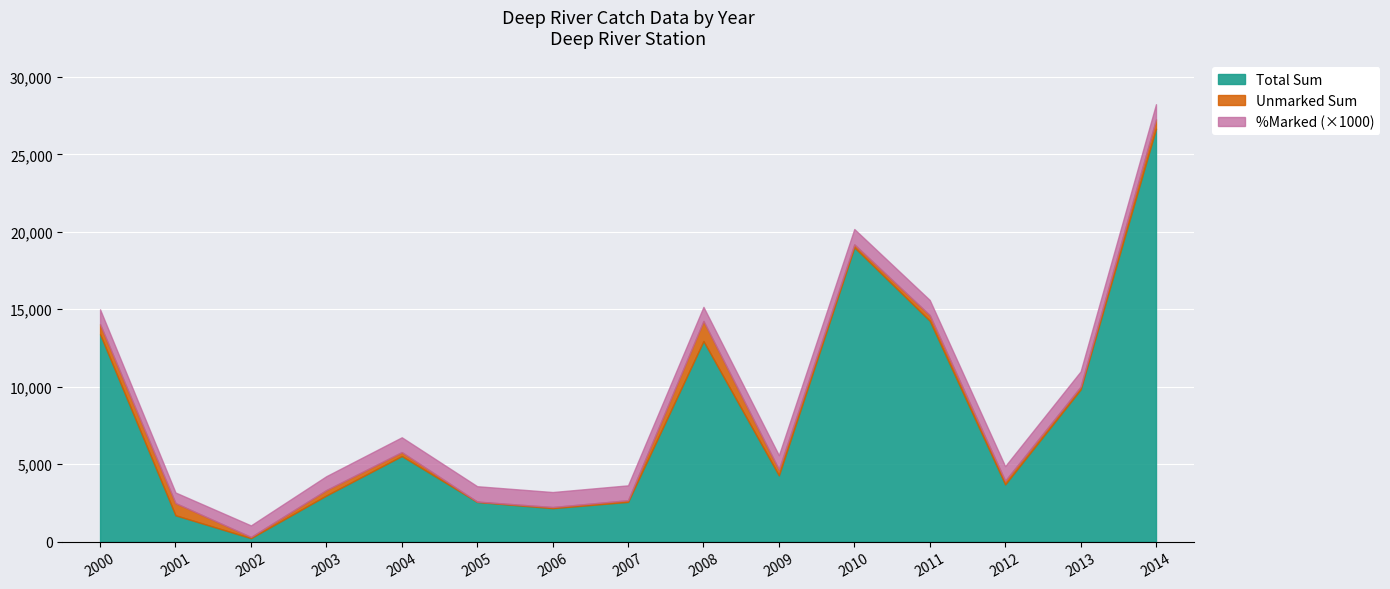

Is the value of %Marked at 2009 greater than the value of Total Sum at 2004?

No